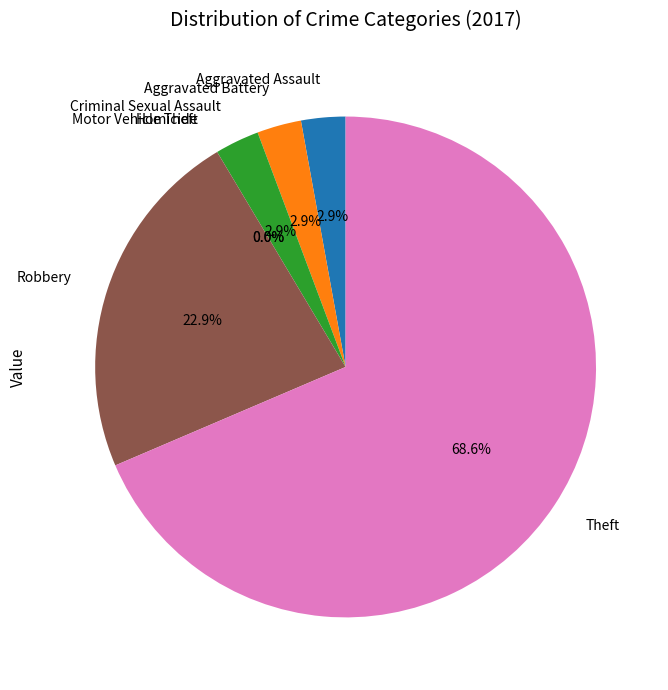

Which slice is the smallest?

Homicide